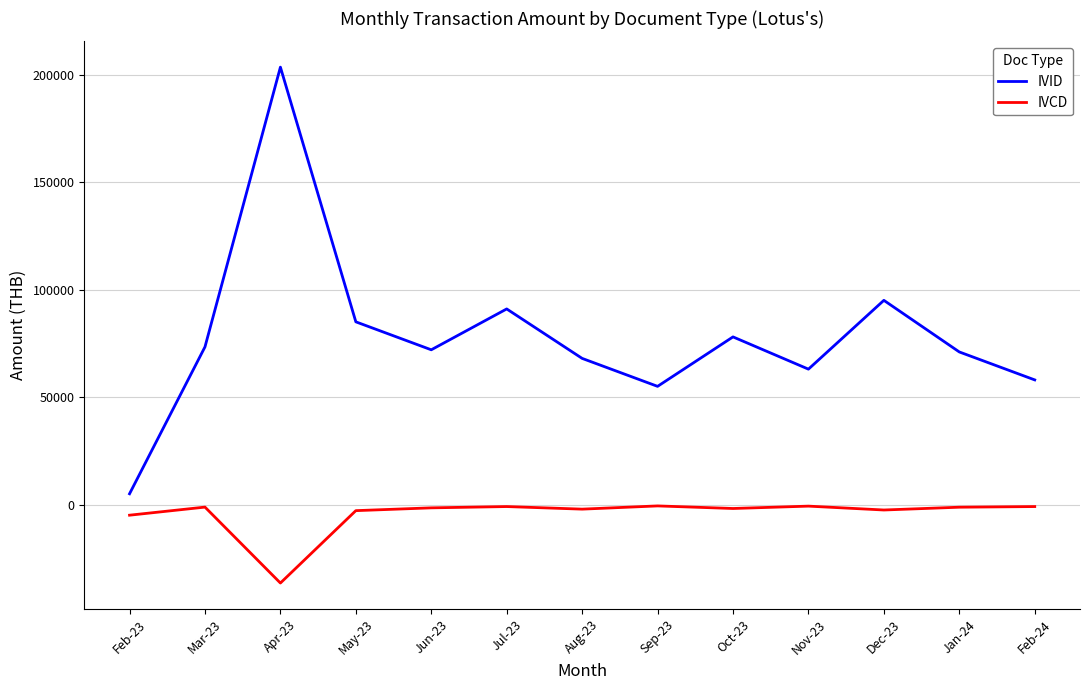

At how many categories does at least one series exceed 151368?

1